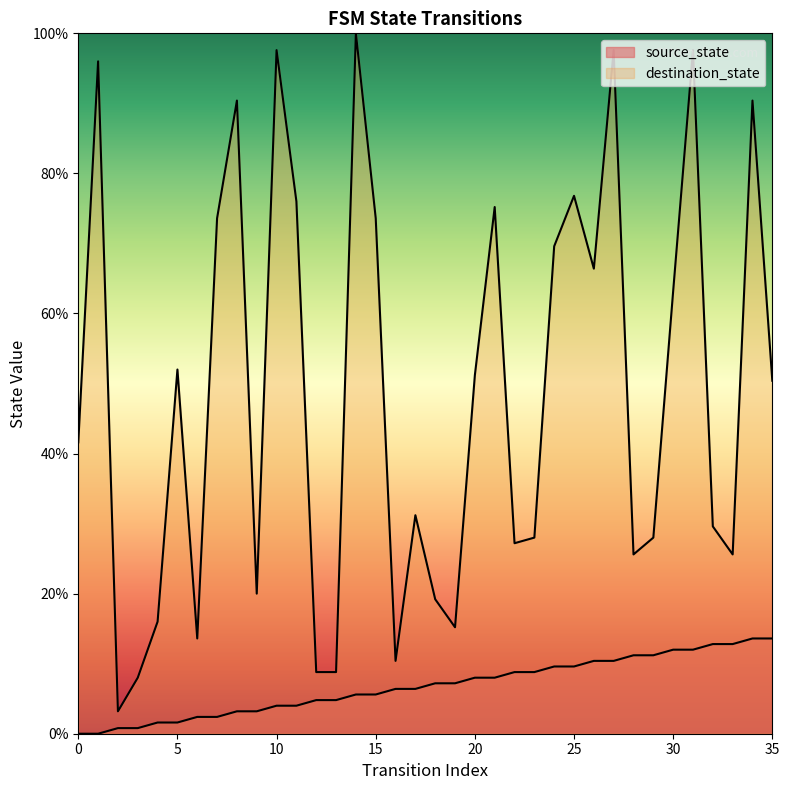

Which category has the lowest value in the destination_state series?

2